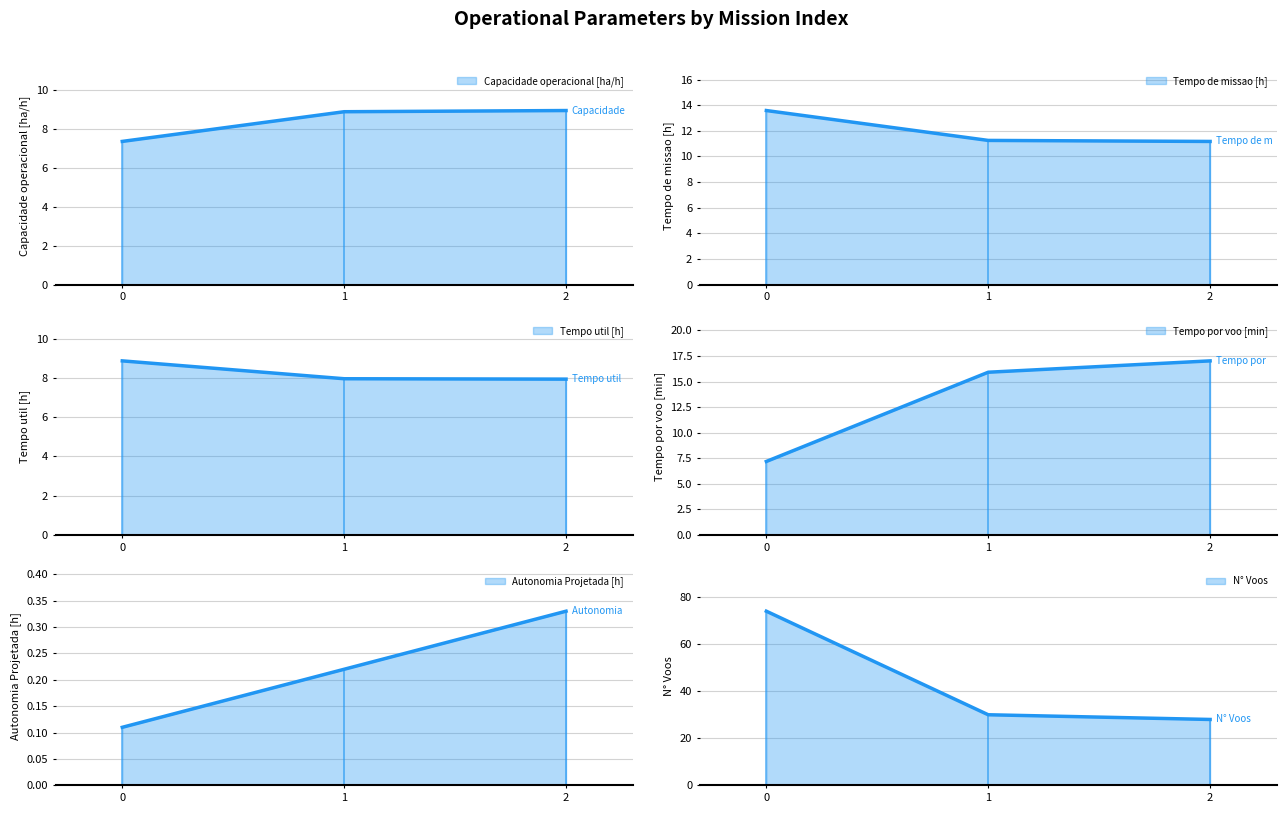

Reading left to right, list all the values displayed in this chart.

Capacidade operacional [ha/h]: 0=7.4	1=8.9	2=9.0
Tempo de missao [h]: 0=13.6	1=11.2	2=11.2
Tempo util [h]: 0=8.9	1=8.0	2=7.9
Tempo por voo [min]: 0=7.2	1=15.9	2=17.0
Autonomia Projetada [h]: 0=0.1	1=0.2	2=0.3
N° Voos: 0=74.0	1=30.0	2=28.0